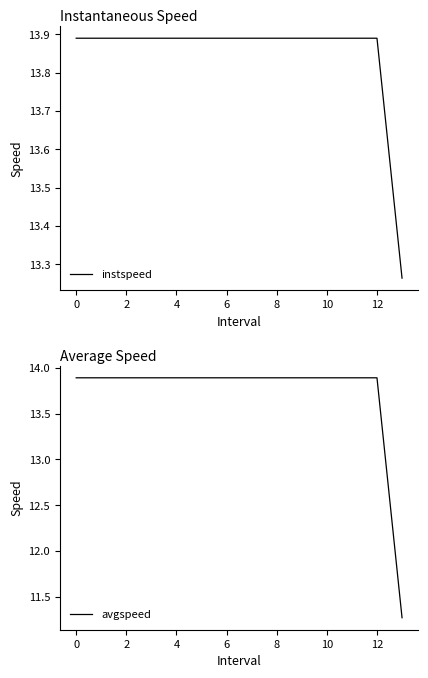

True or false: avgspeed has more than 2 interior local peaks.

False